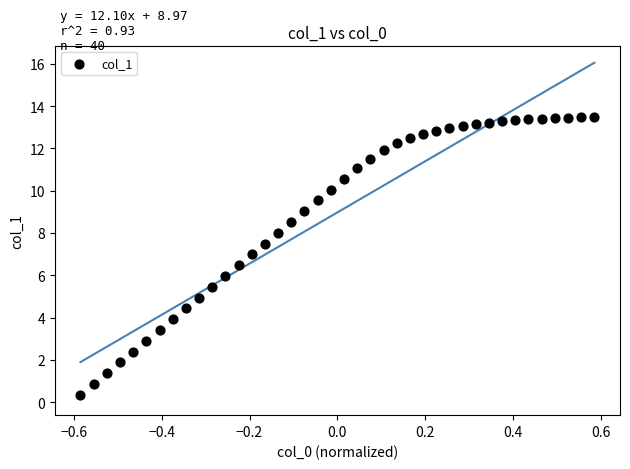

What is the range of Y values (max minus min)?

13.1